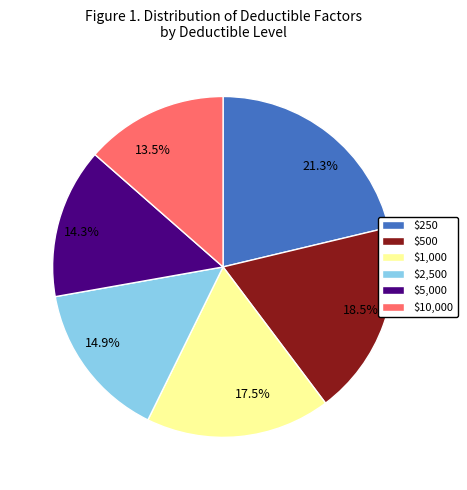

What percentage is NOT represented by $2,500?

85.1%